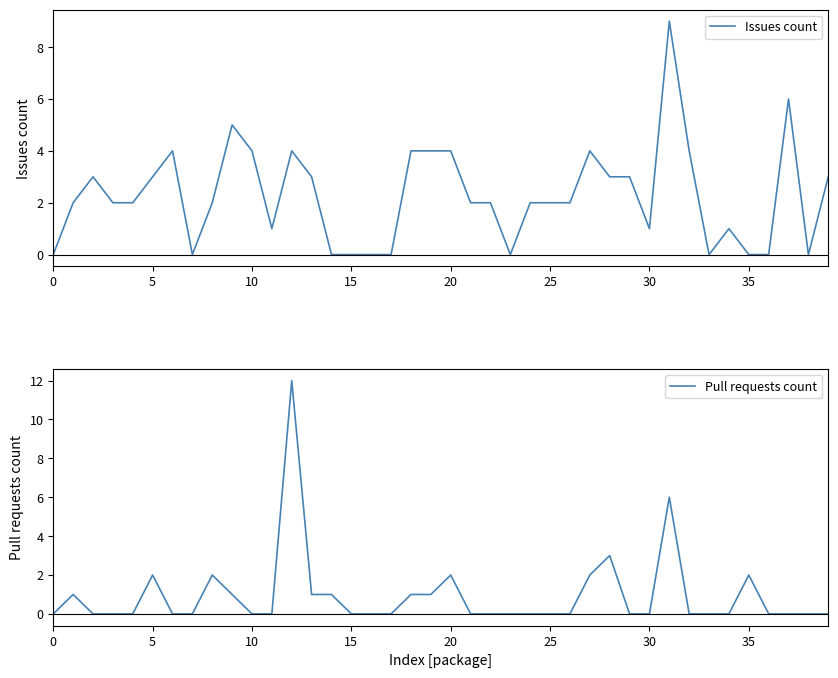

What is the maximum value for Pull requests count?

12